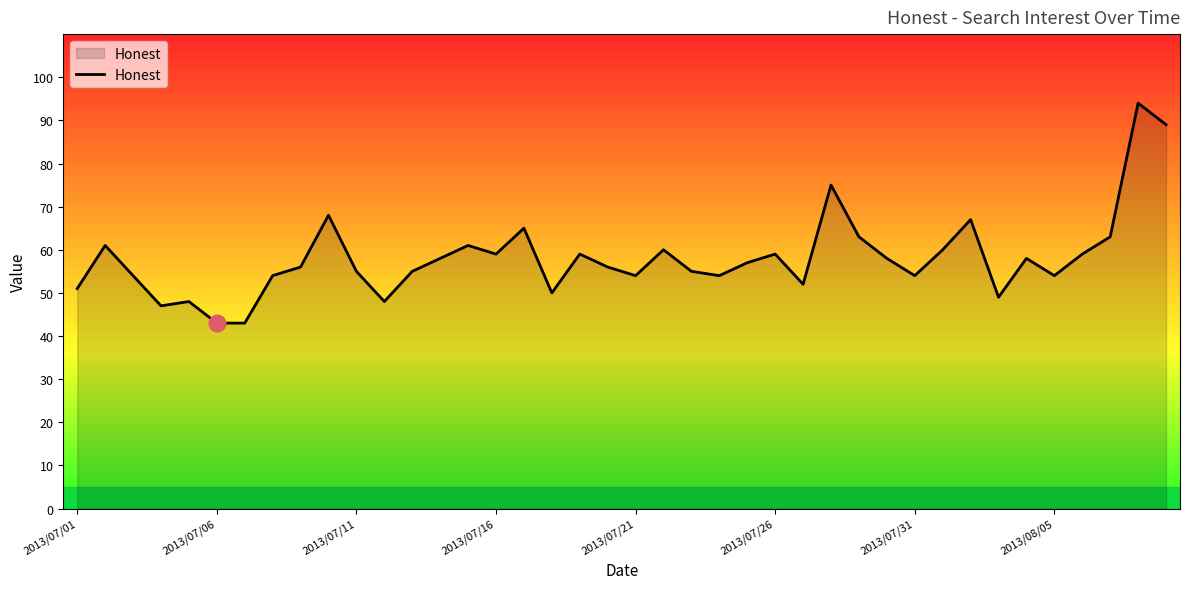

What is the difference between the maximum and second lowest values?

51